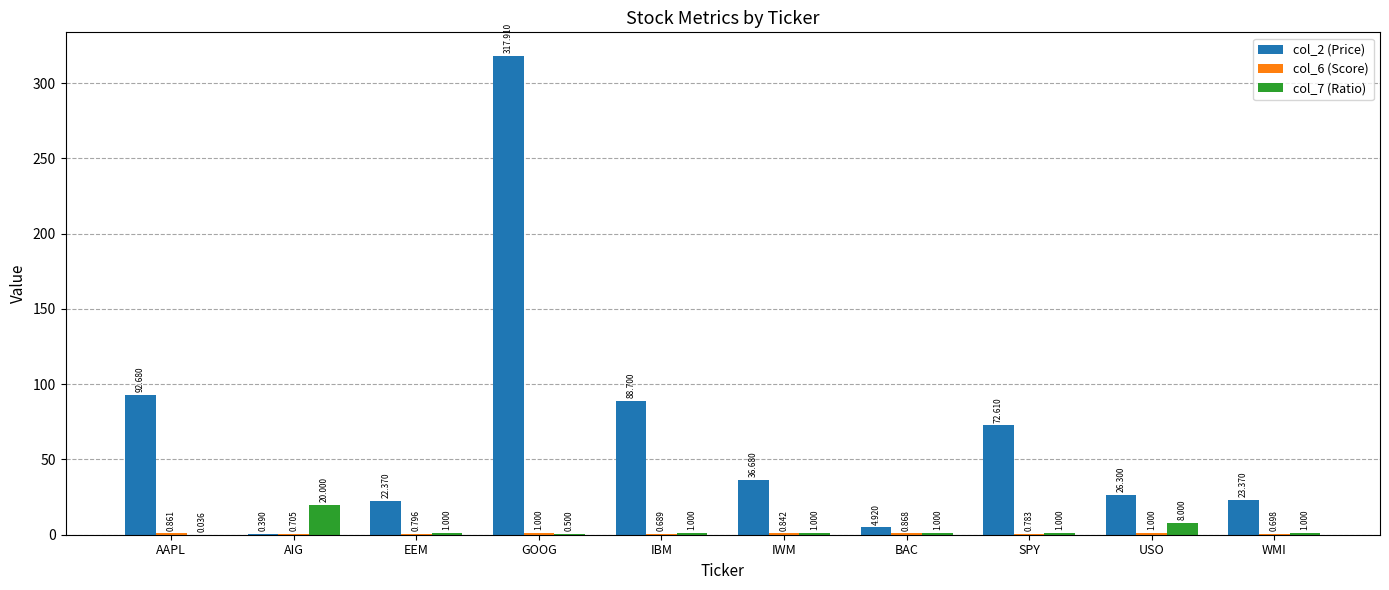

Is the value of col_2 (Price) at BAC greater than the value of col_7 (Ratio) at SPY?

Yes